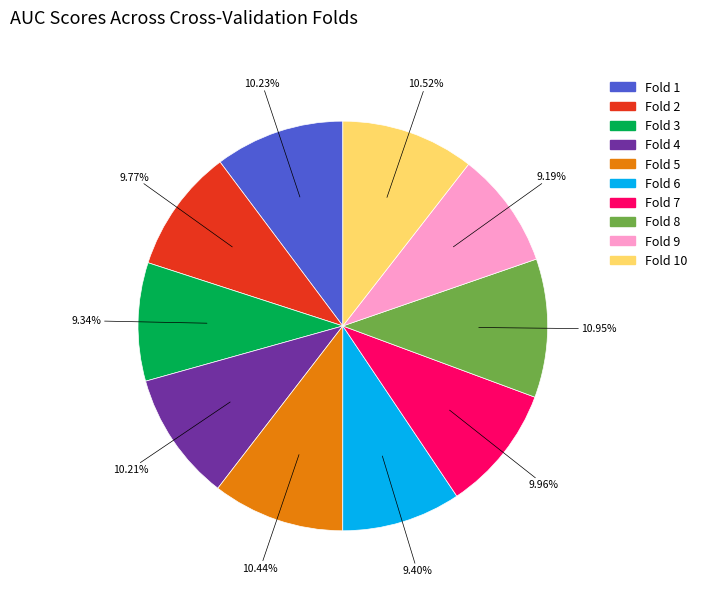

How many slices are in this pie chart?

10